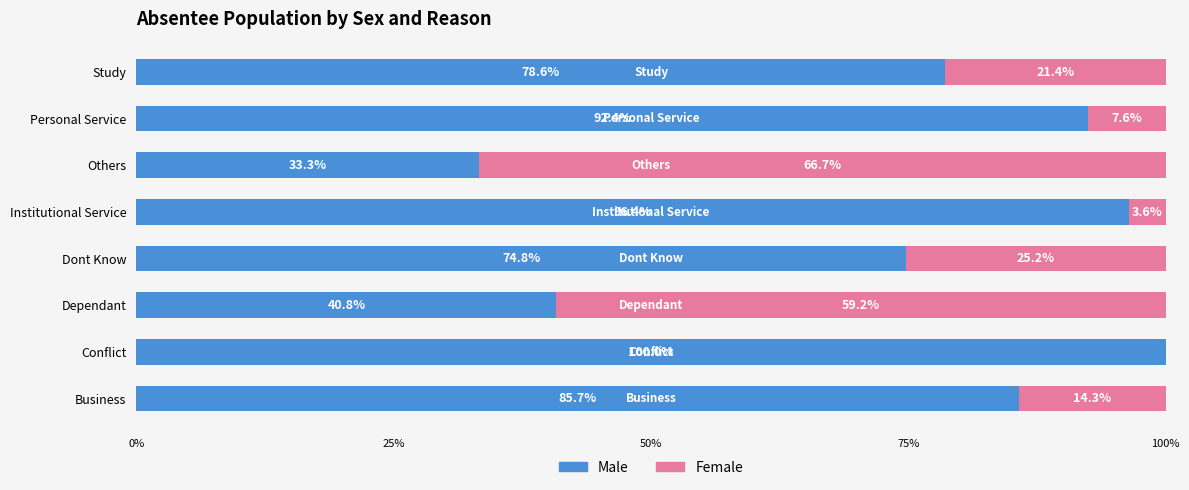

The value of Male at Personal Service is 50.6. True or false?

False